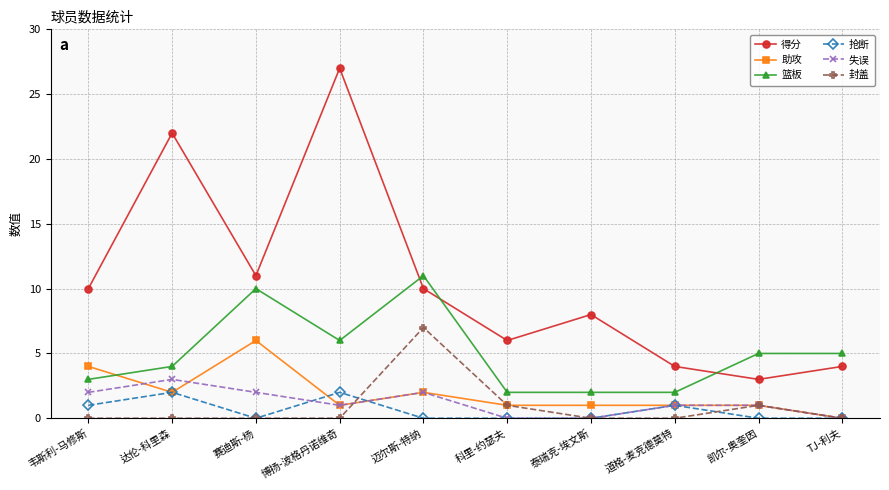

The 封盖 series shows 2 at 凯尔-奥奎因. True or false?

False